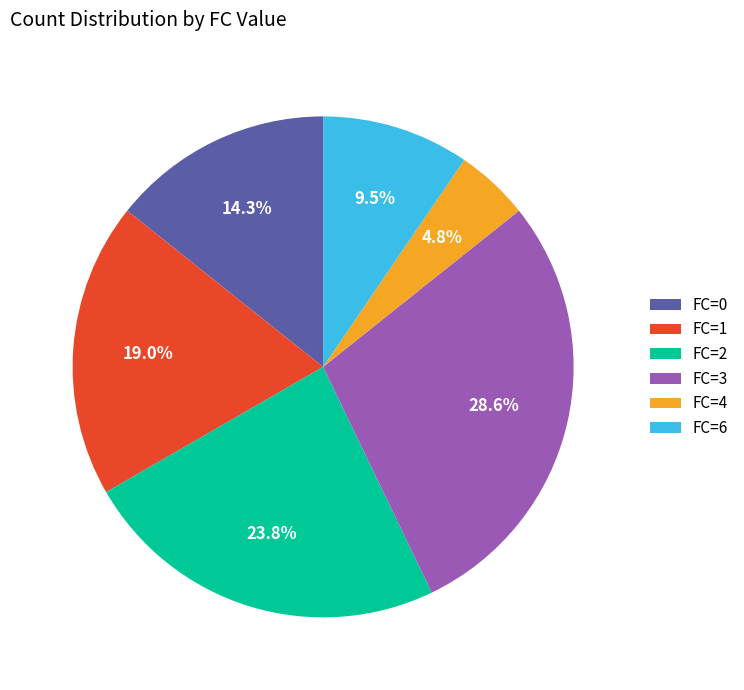

What percentage is NOT represented by FC=3?

71.4%